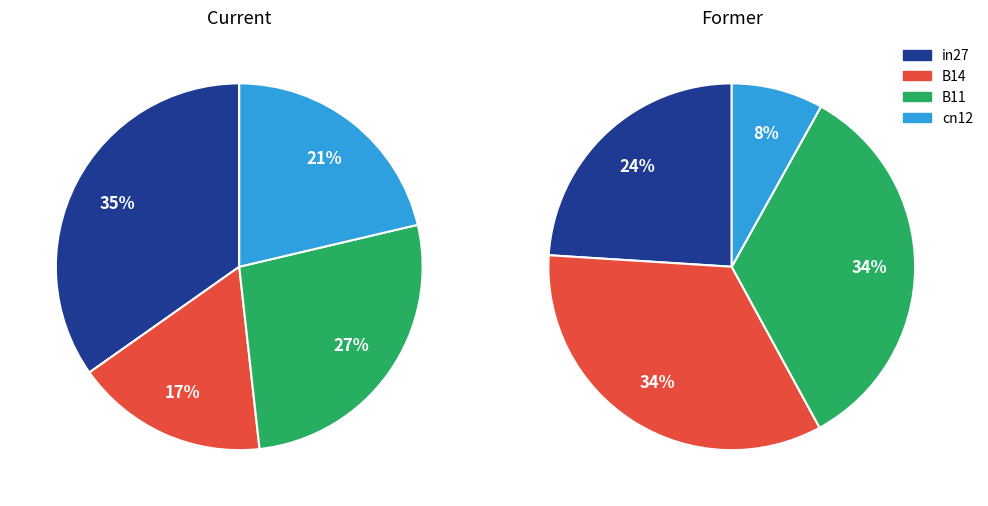

How many slices are in this pie chart?

4